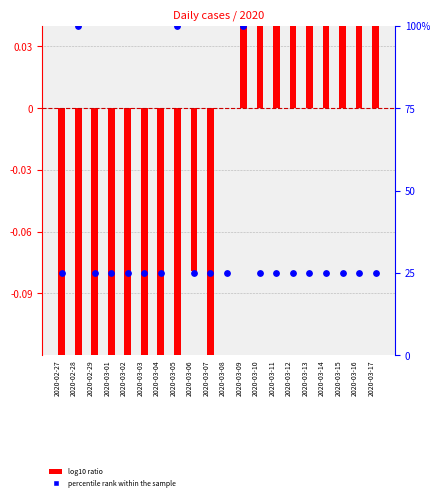

At which category is the sum across all series the highest?

2020-03-09